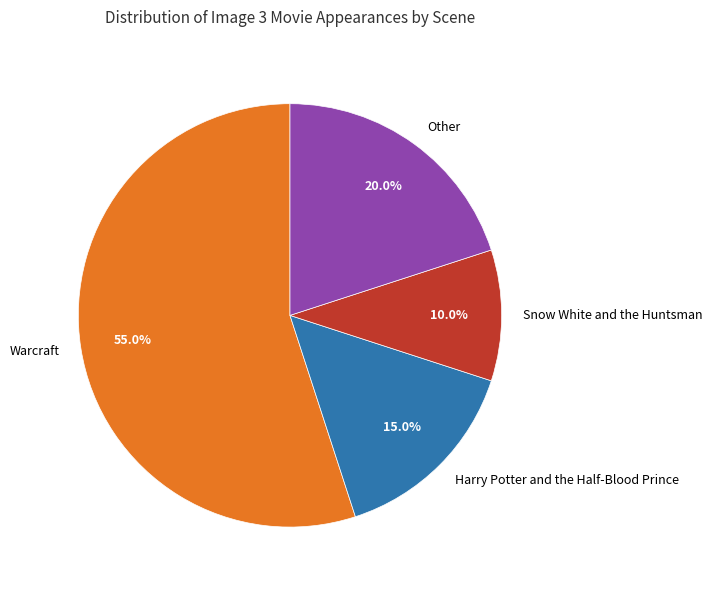

To the nearest percent, what is the difference between the Warcraft and Other slice percentages?

35%